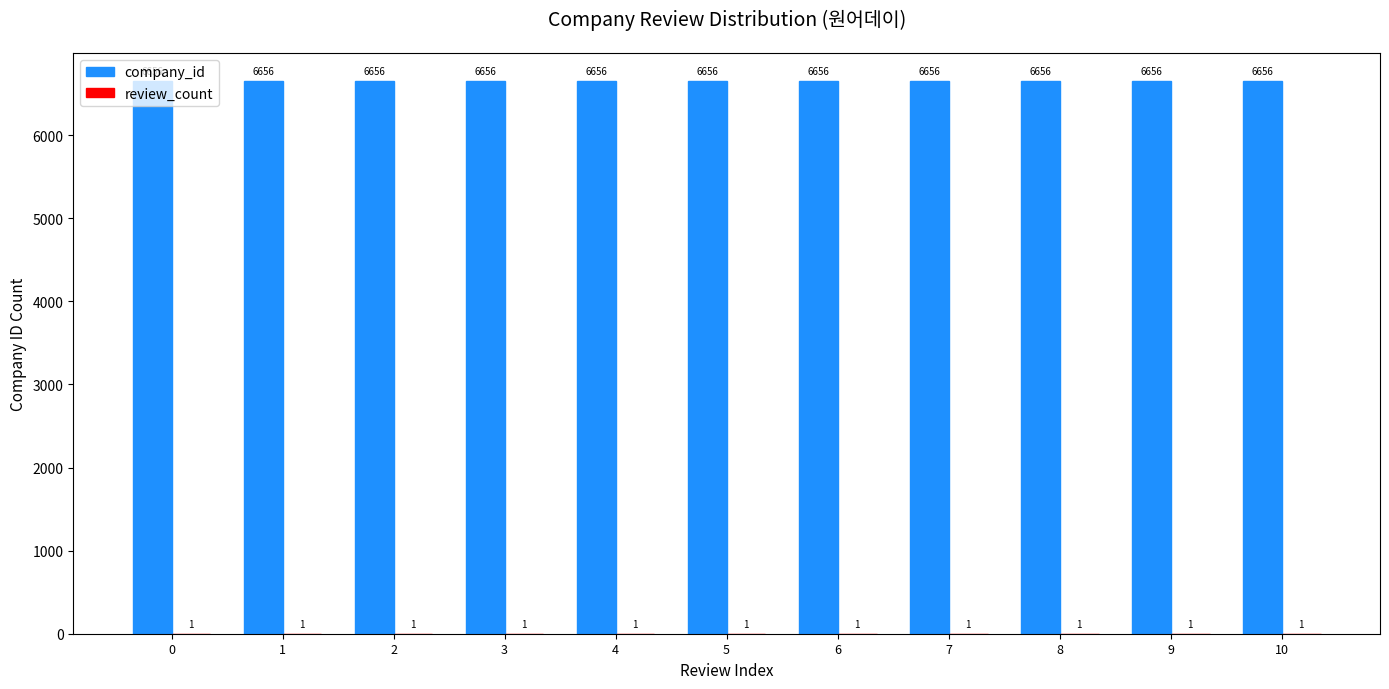

Is it true that company_id equals 6656 at 2?

True